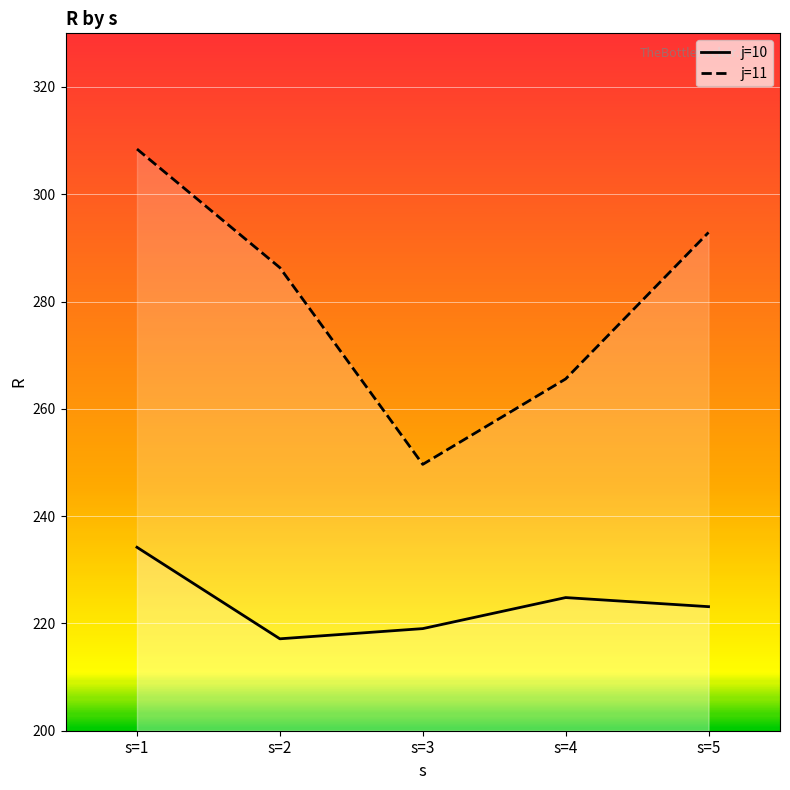

True or false: j=11 and j=10 cross at least once.

False